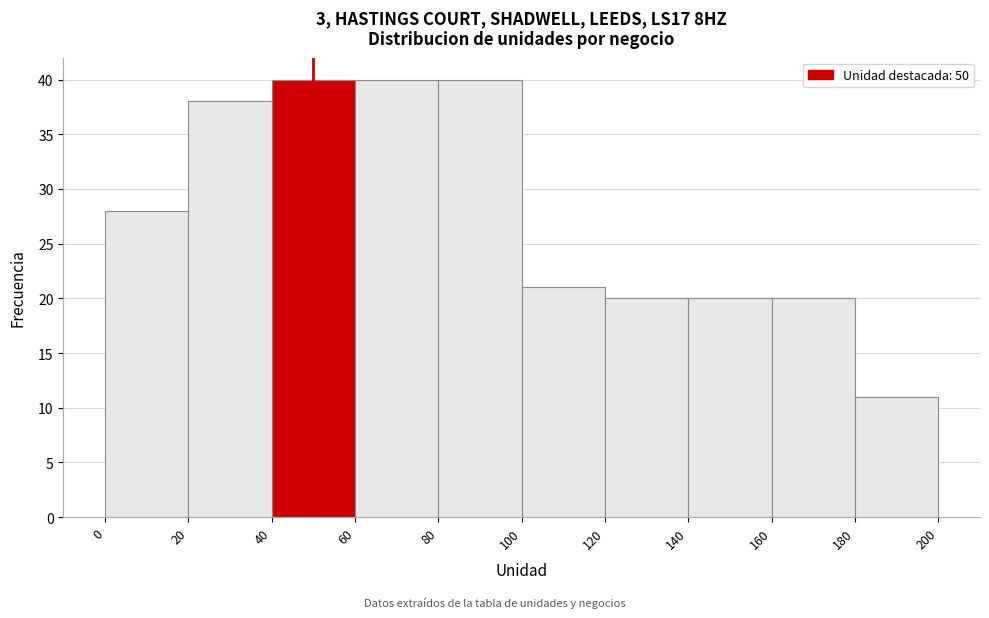

What is the height of the bar covering 120 to 140 on the x-axis? The values are not printed on the chart, so give them approximately, as read against the axis.

20